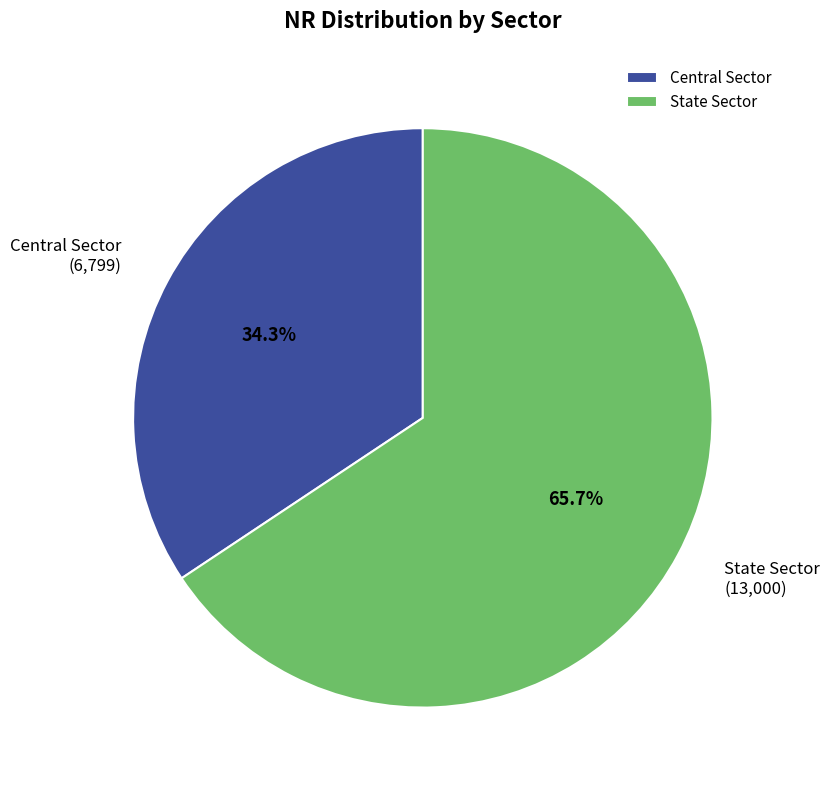

How many segments does this pie chart have?

2